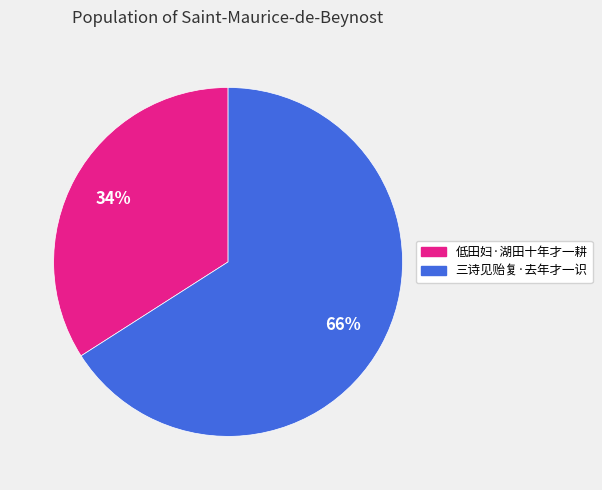

Do 低田妇·湖田十年才一耕 and 三诗见贻复·去年才一识 together represent more than half of the pie?

Yes